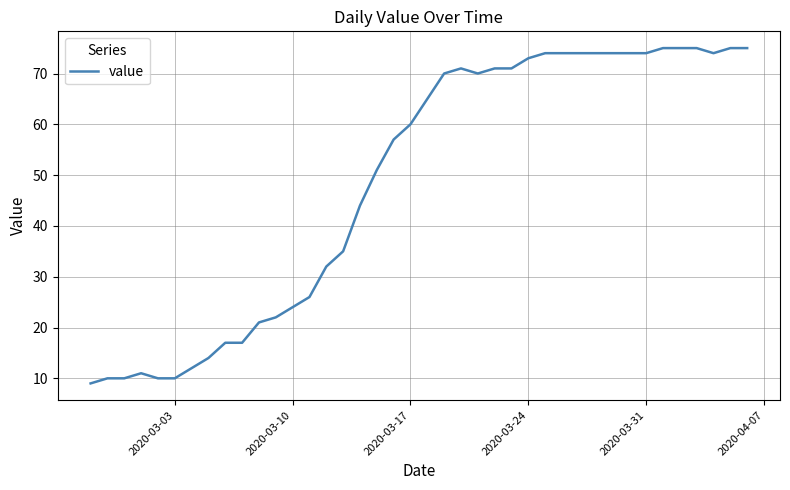

What is the minimum value shown in the chart?

9